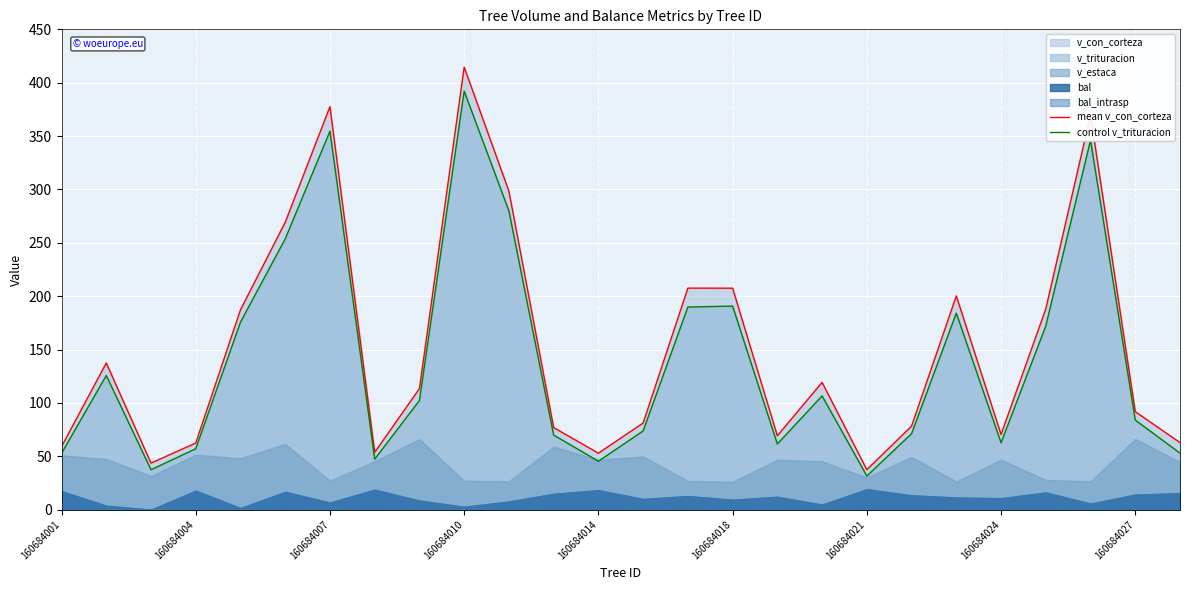

What is the maximum value for control v_trituracion?

392.1